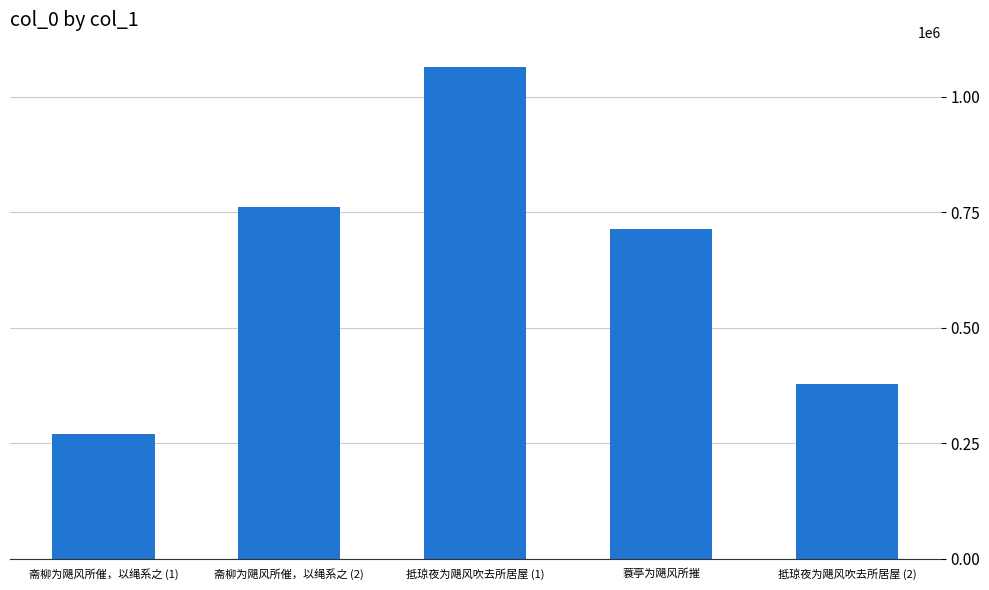

What is the sum of the values at 蓑亭为飓风所摧 and 抵琼夜为飓风吹去所居屋 (1)?

1778257